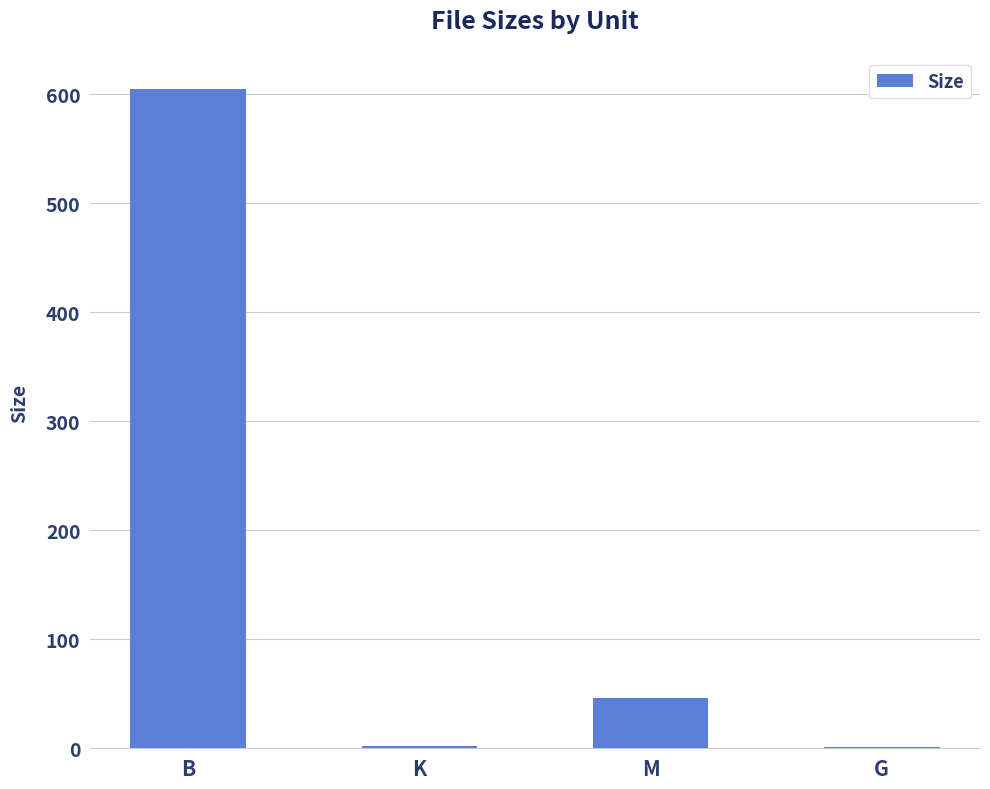

The chart shows a value of 45.7 at M. True or false?

True